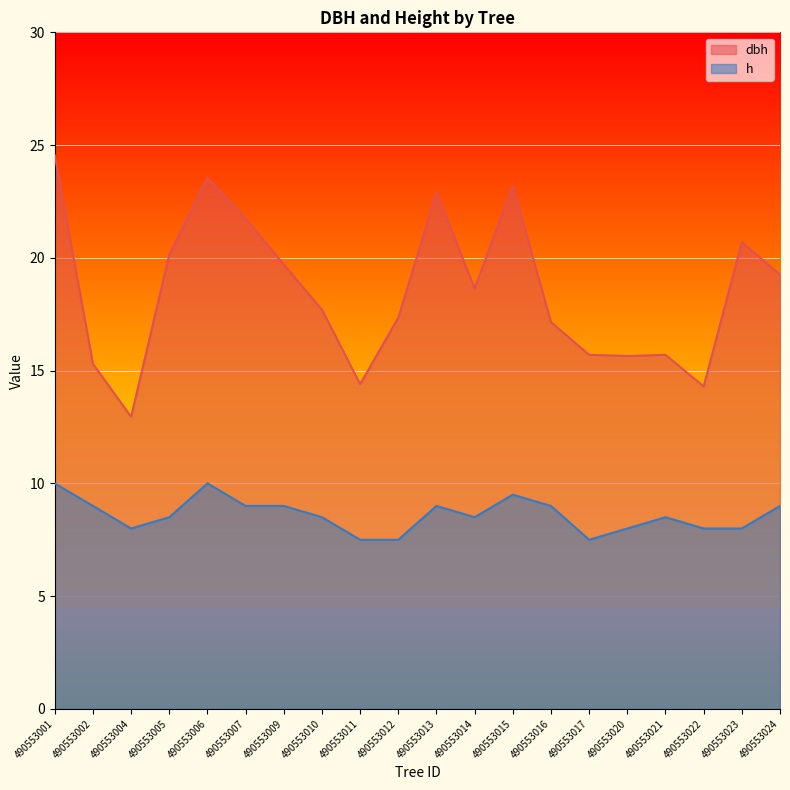

At which category is the sum across all series the highest?

490553001